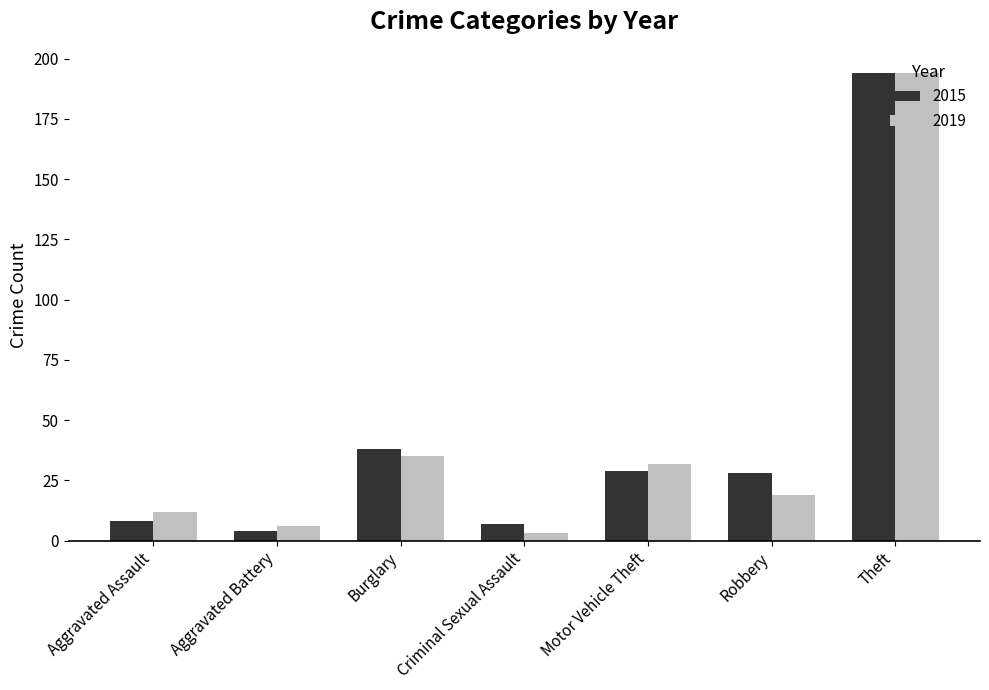

List the labels in order of 2019 value, smallest first.

Criminal Sexual Assault, Aggravated Battery, Aggravated Assault, Robbery, Motor Vehicle Theft, Burglary, Theft